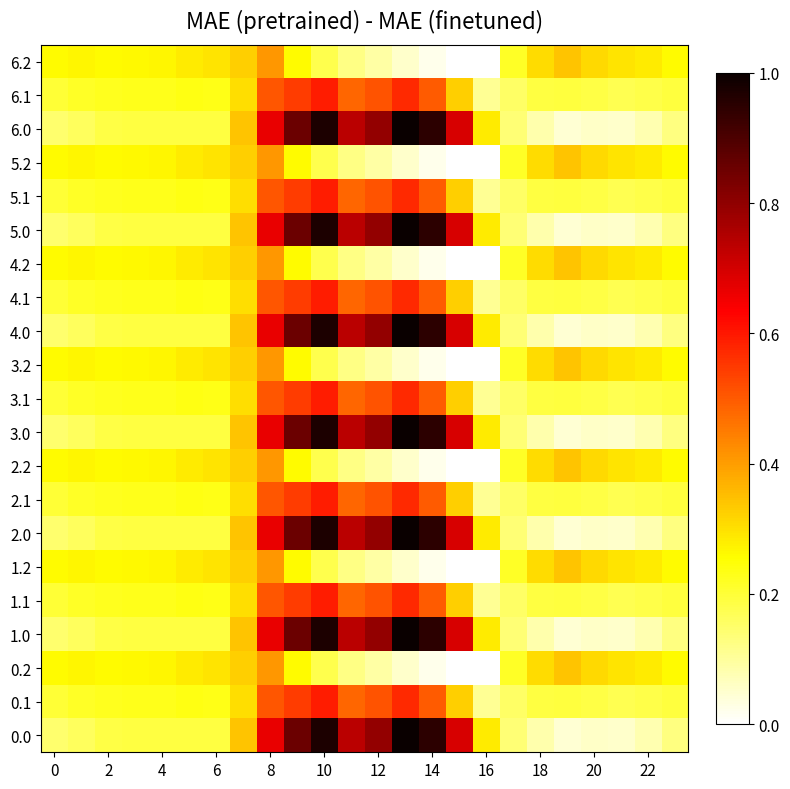

Which has a higher value, 22 or 2?

2